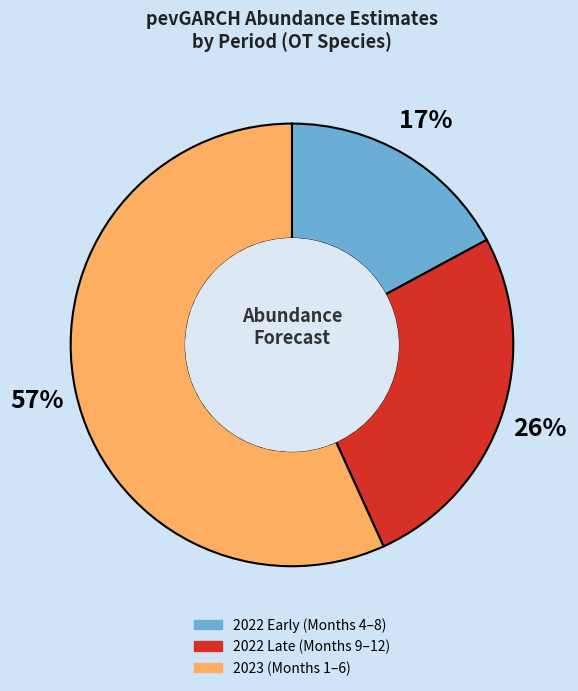

How many slices are in this pie chart?

3